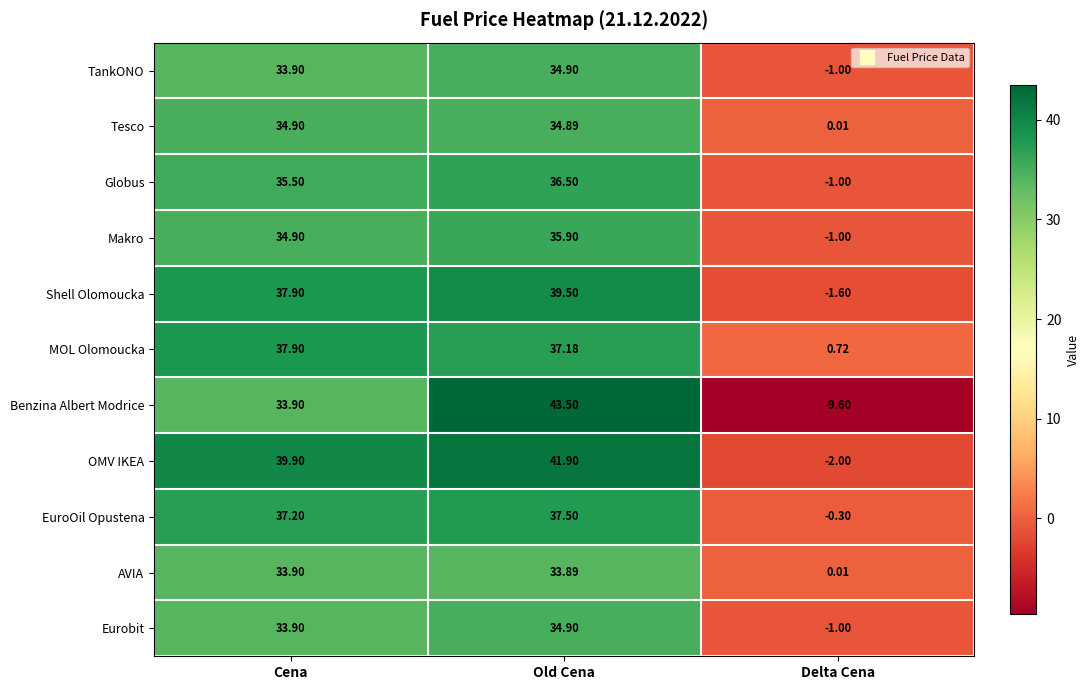

Where is EuroOil Opustena nearest to the value 18?

Delta Cena